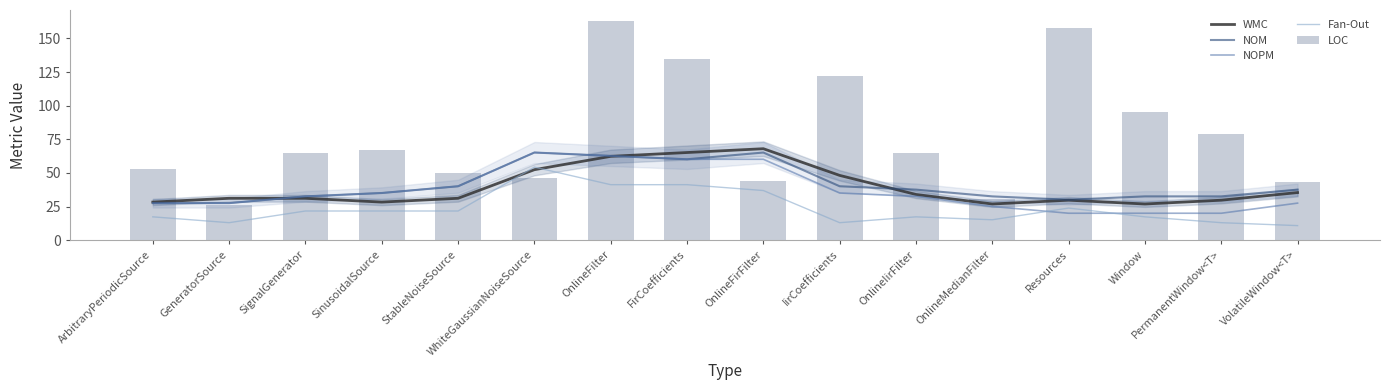

What value does the NOM series have at ArbitraryPeriodicSource?

27.6